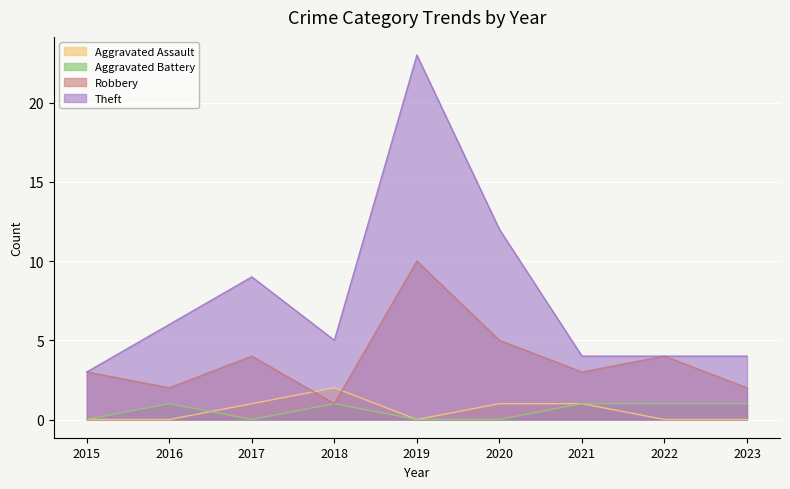

At which category is the sum across all series the highest?

2019